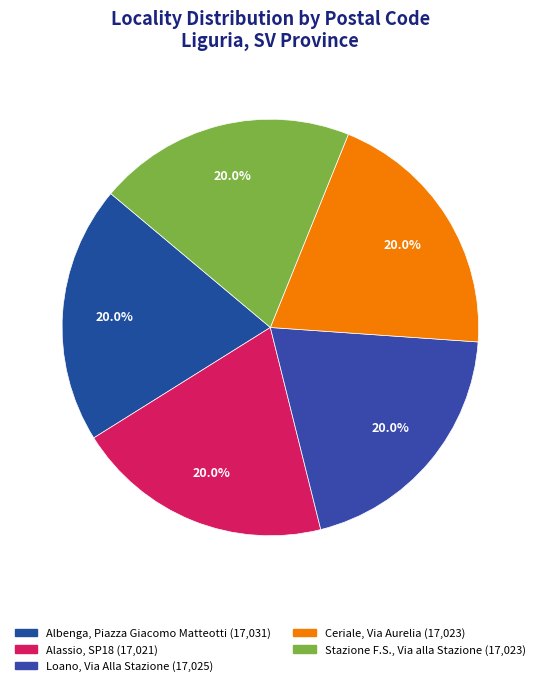

How many segments does this pie chart have?

5